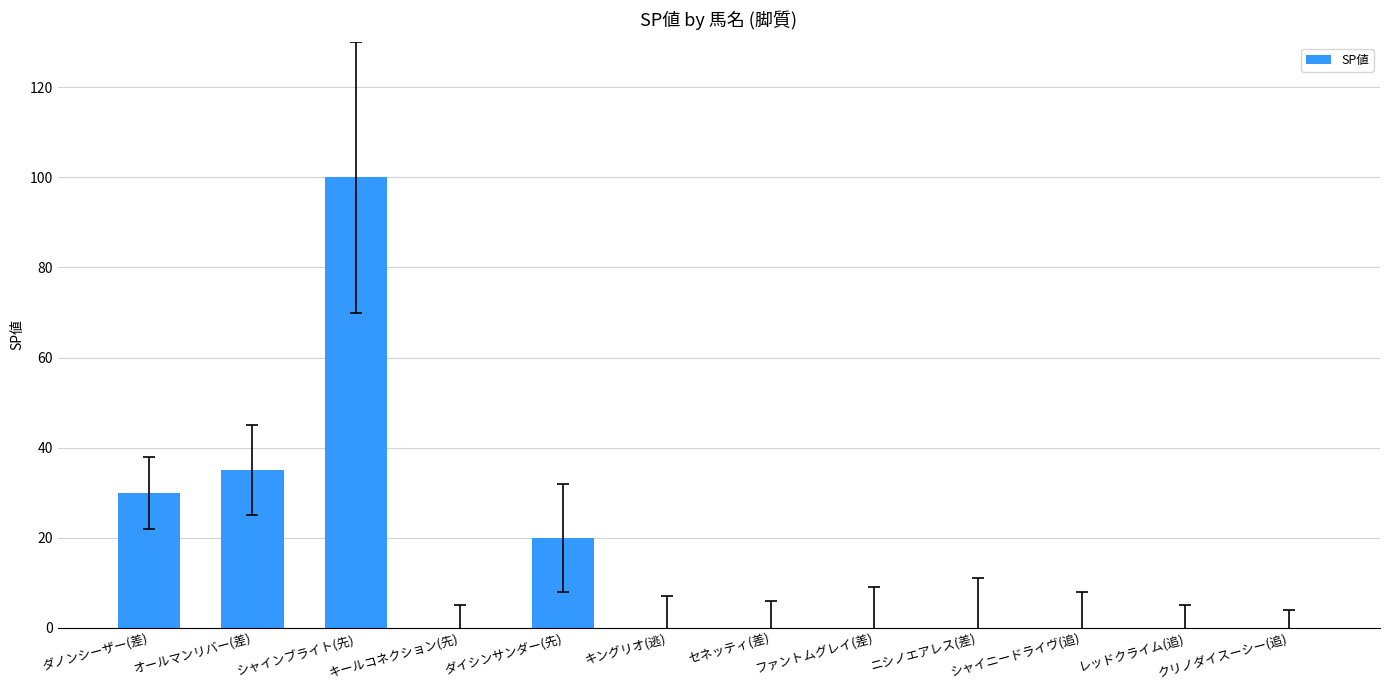

What is the change in value from ダイシンサンダー(先) to キングリオ(逃)?

-20